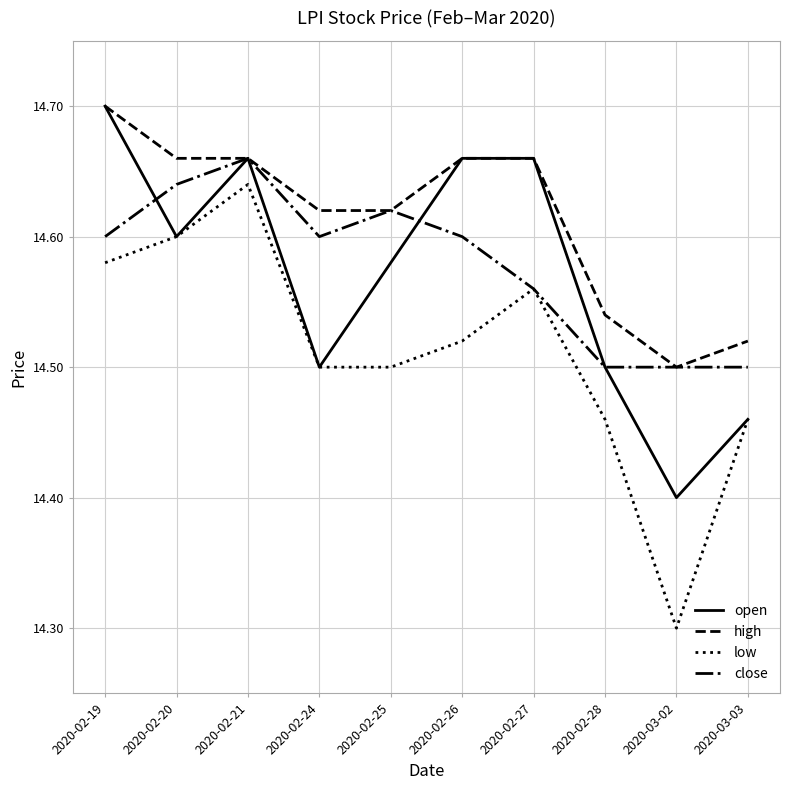

How many low values are between 14 and 15?

10